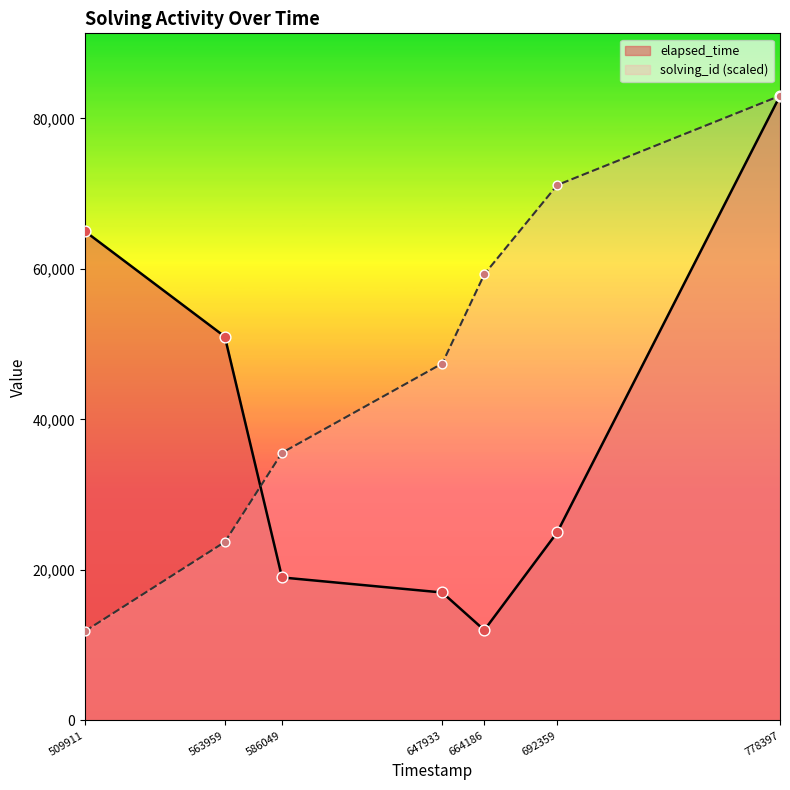

Which series has the largest total across all categories?

solving_id (scaled)